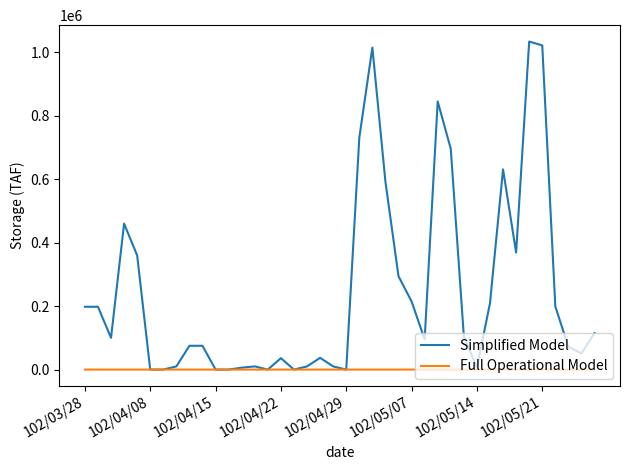

What is the greatest value displayed?

1034000